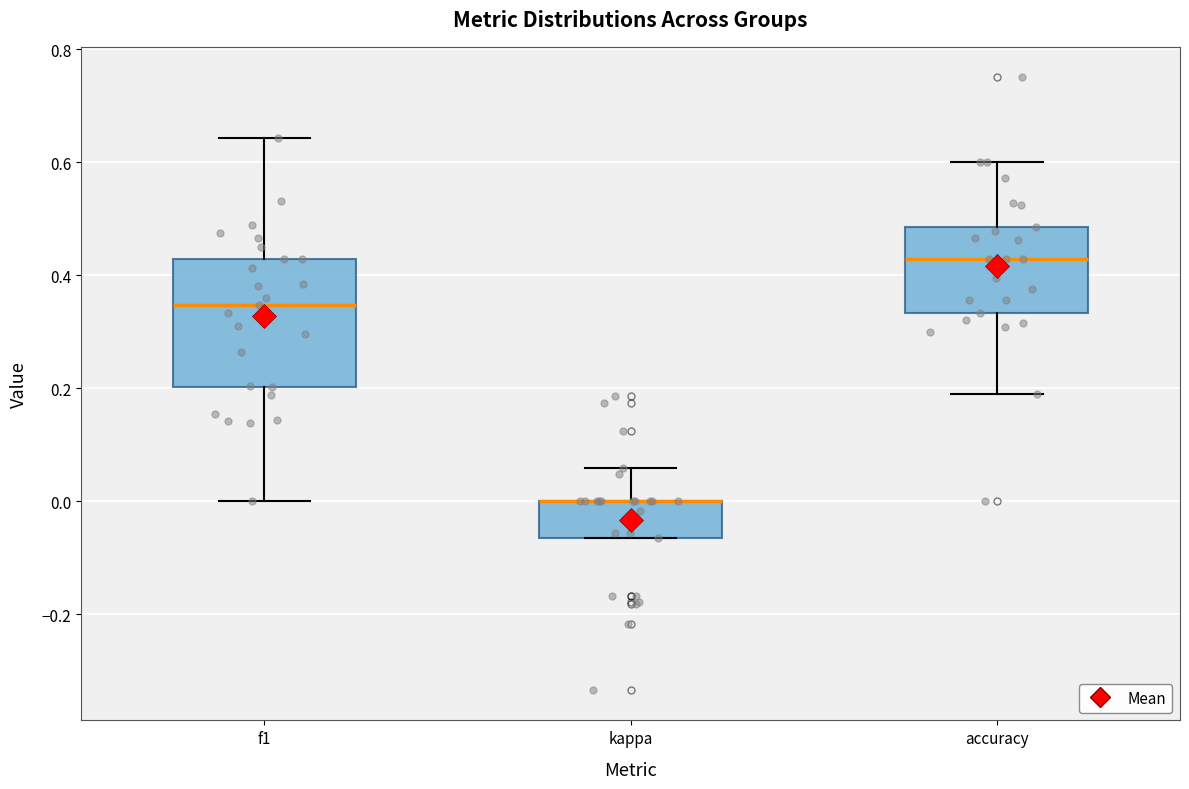

Where is the upper edge of the box for kappa on the y-axis? The values are not printed on the chart, so give them approximately, as read against the axis.

0.00